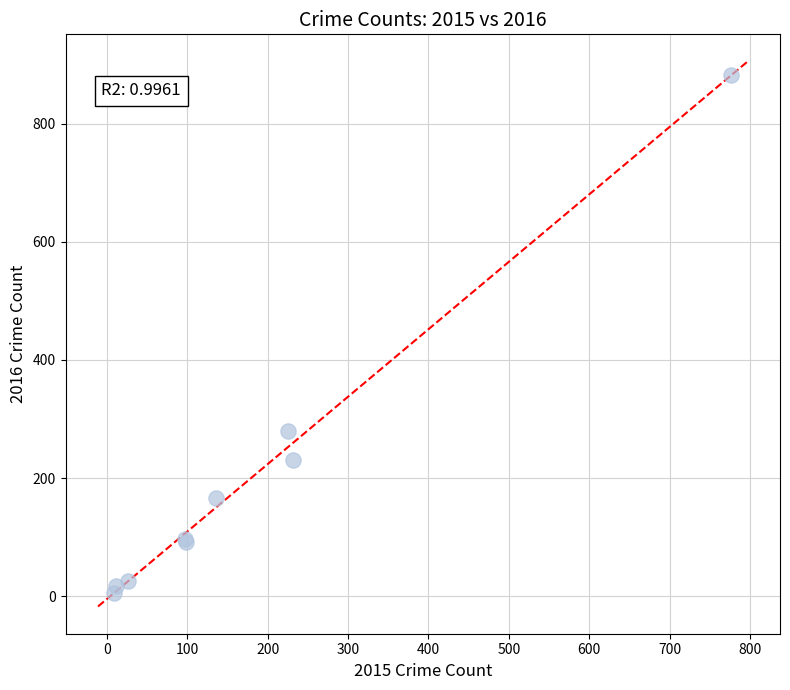

What Y value in the scatter plot is closest to 444?

280